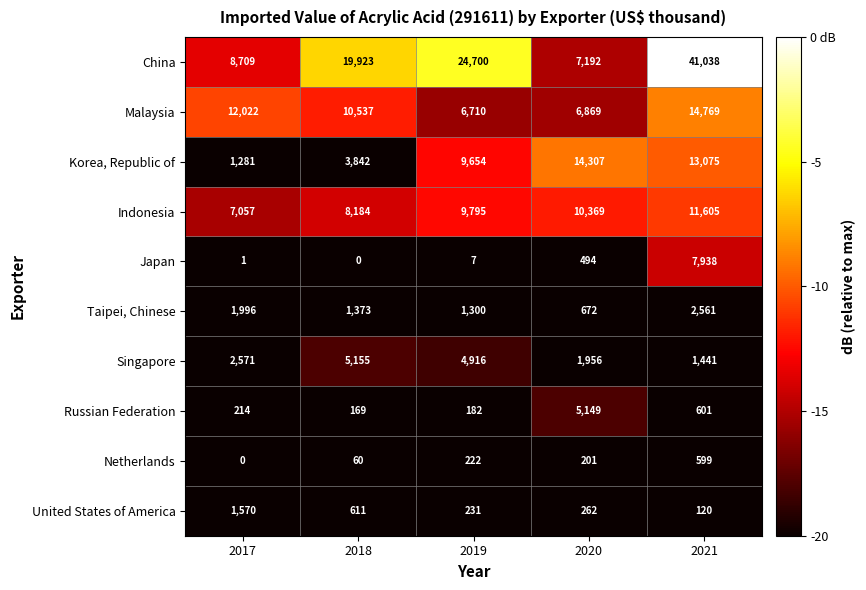

At which category is the sum across all series the highest?

2021